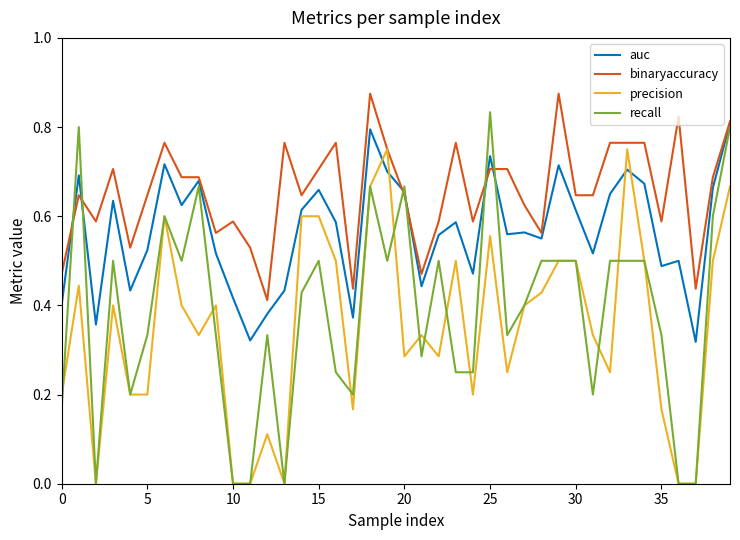

Which series has the largest range (max minus min)?

recall